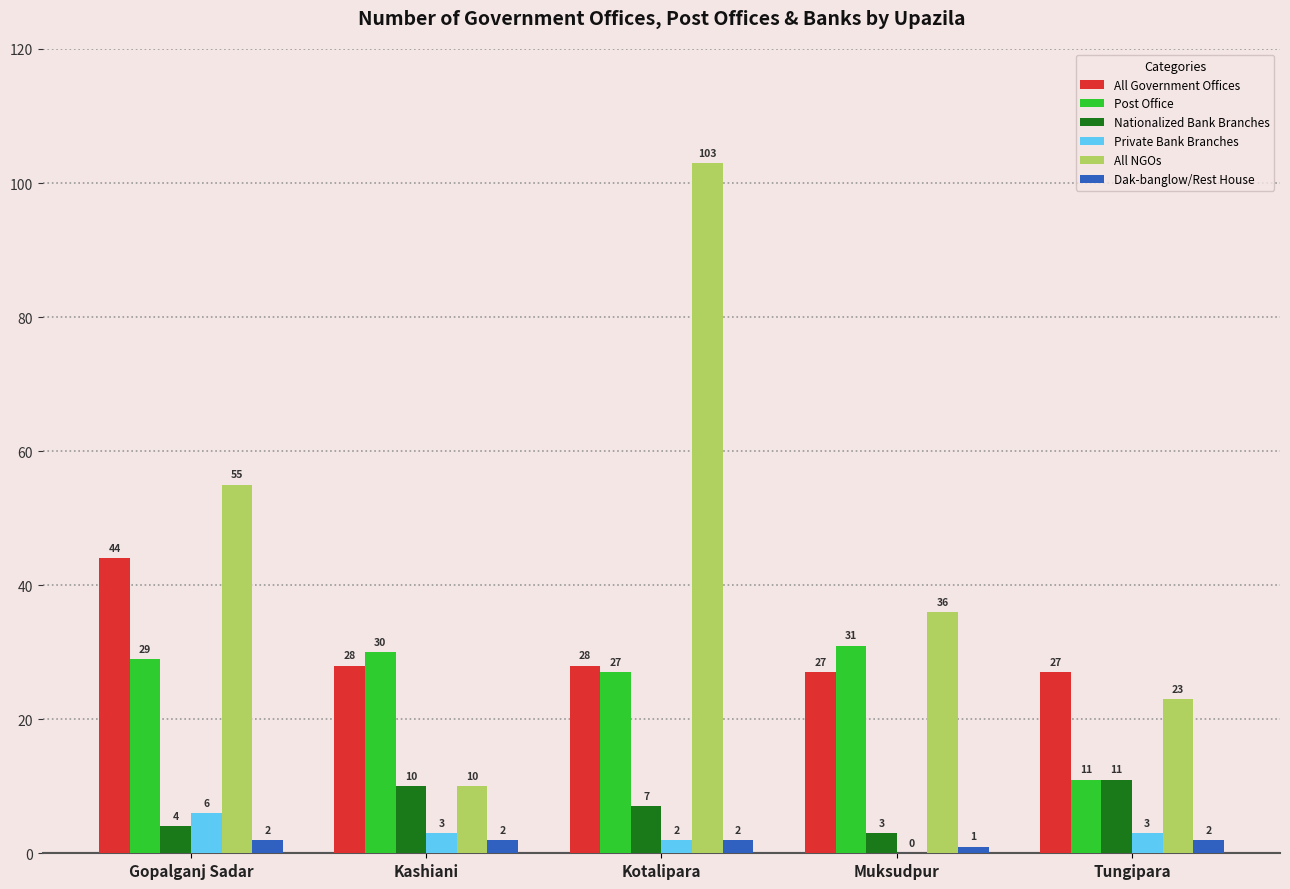

What is the approximate value of Post Office at Kotalipara, to the nearest 10?

30